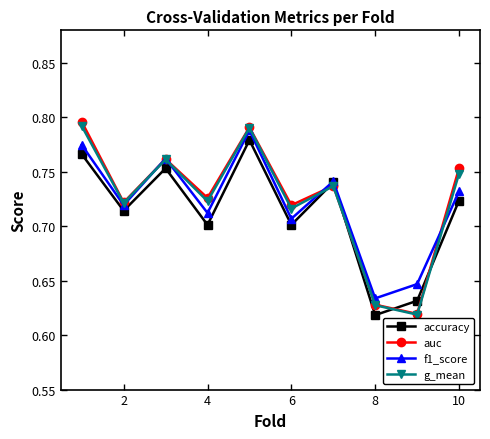

How many f1_score values are between 0 and 1?

10